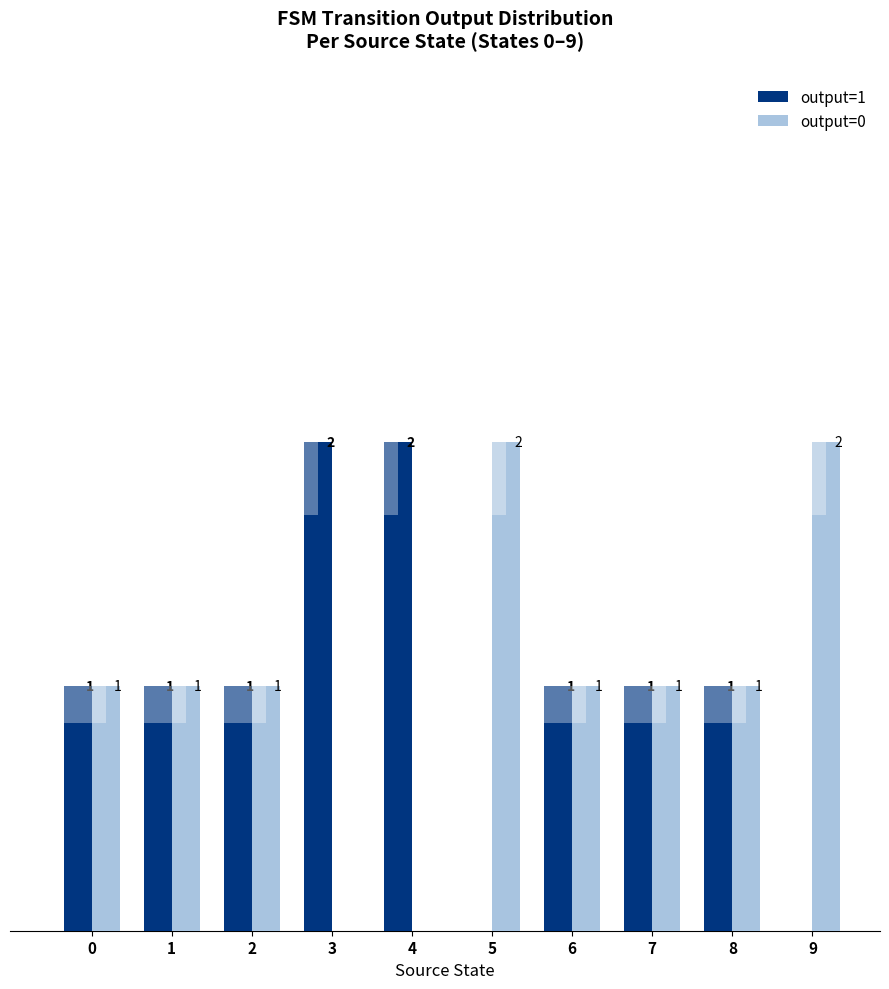

At which label does output=0 reach its minimum?

3